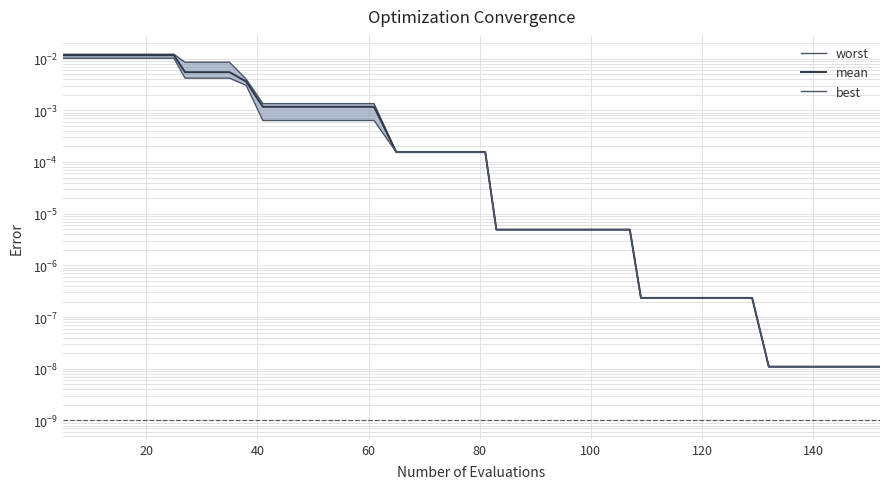

Which series has the largest total across all categories?

worst